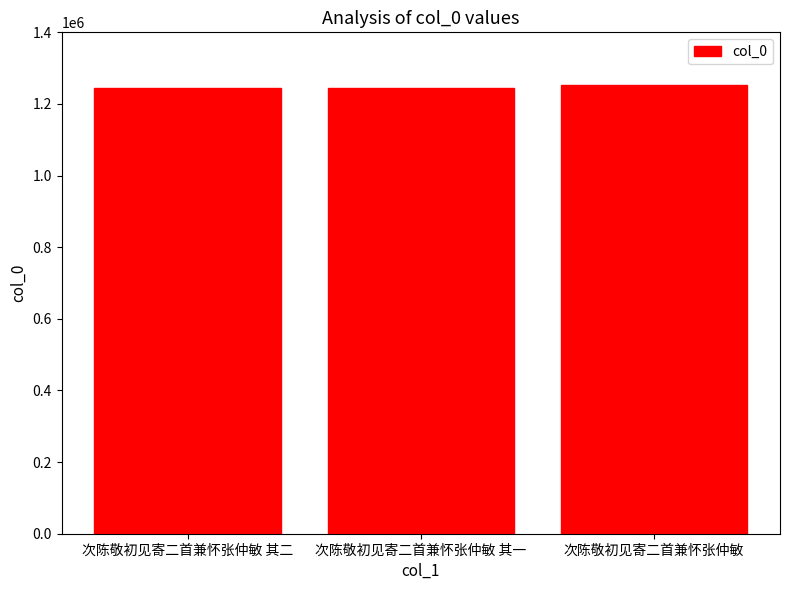

True or false: the data shows 1244948 at 次陈敬初见寄二首兼怀张仲敏 其二.

True